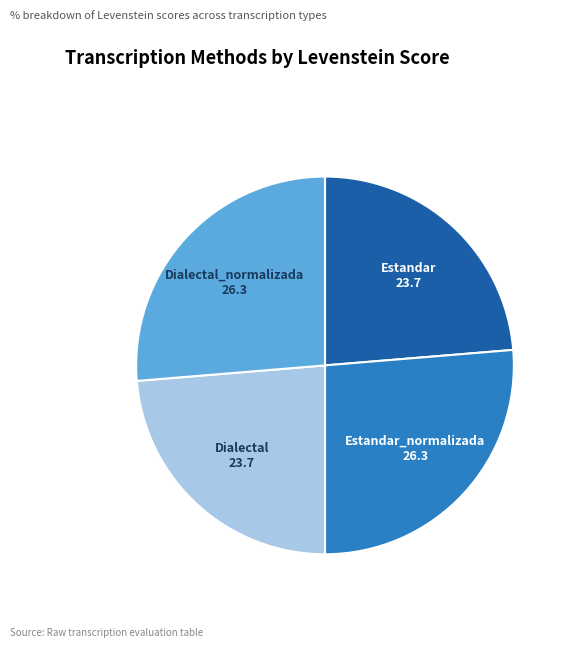

How many segments does this pie chart have?

4